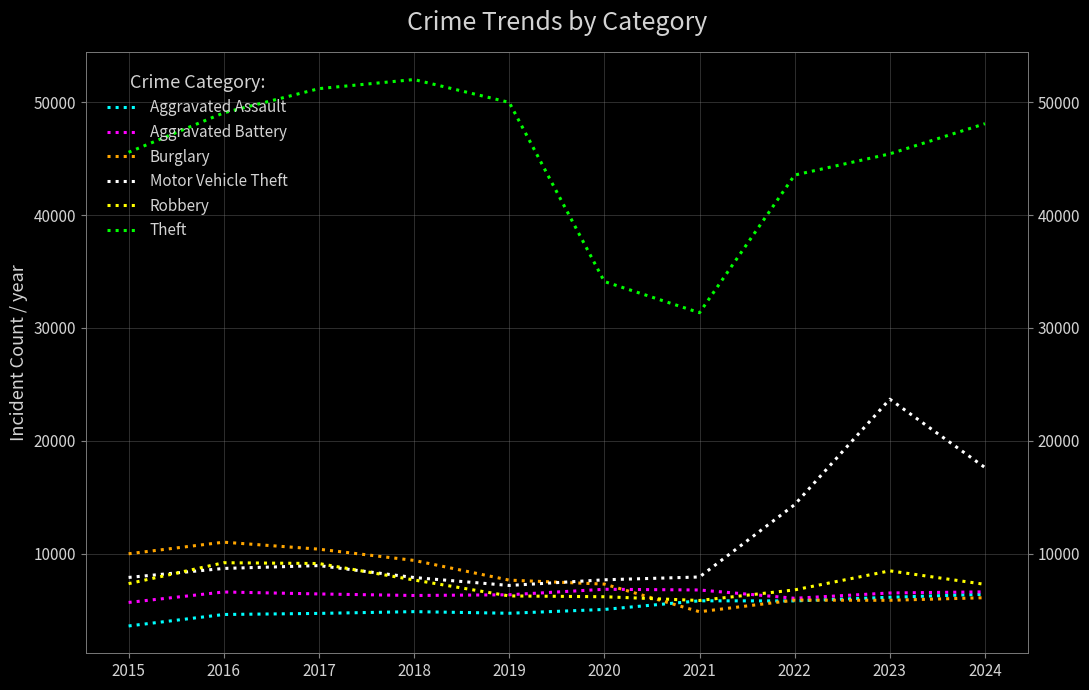

At which category is the sum across all series the highest?

2023